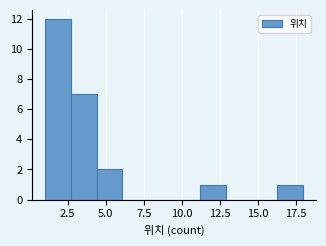

Around what value on the x-axis is the tallest bar? Give the approximate position of its centre, as read against the axis.

2.0